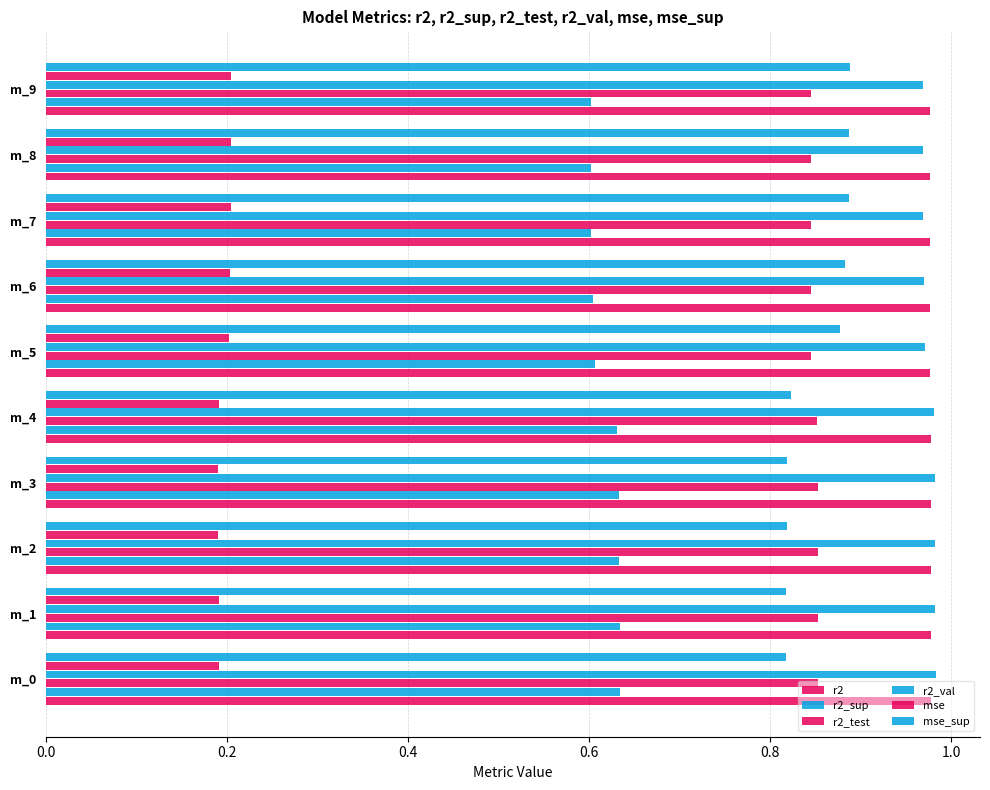

How many data points does each series have?

10